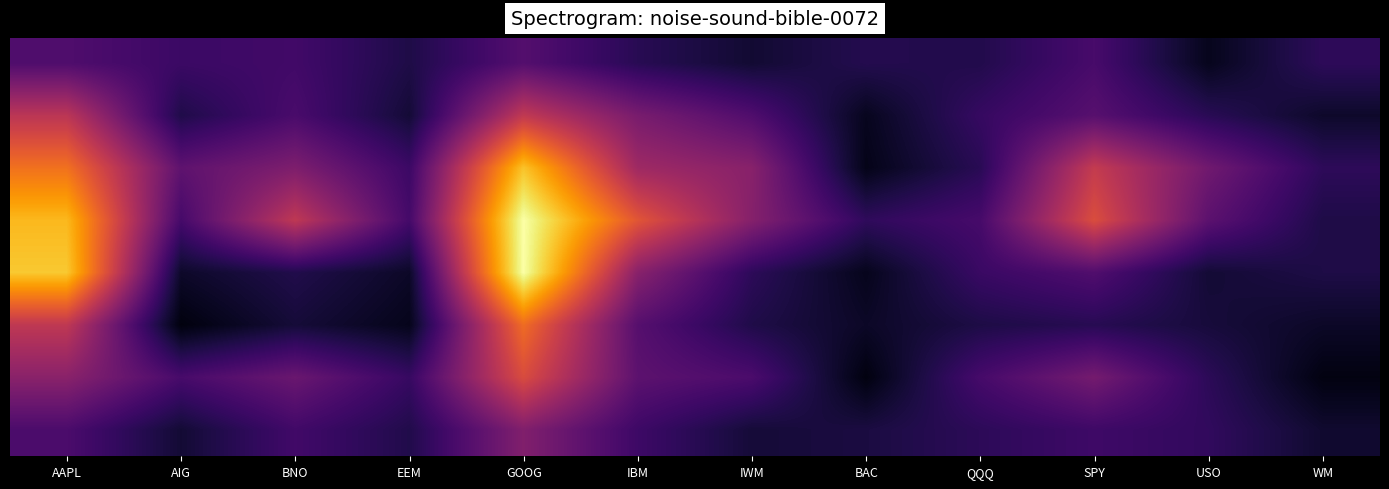

At how many categories does at least one series exceed 0?

12